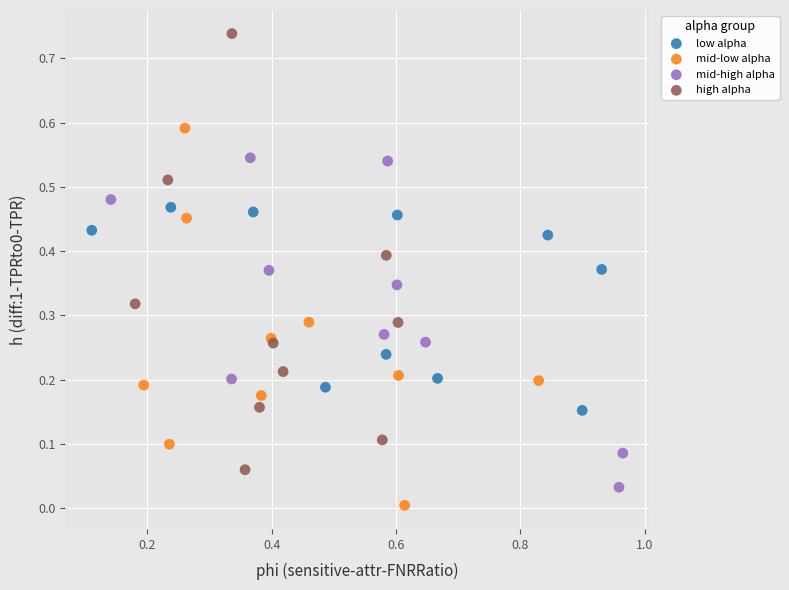

Which series has the widest spread of Y values?

high alpha